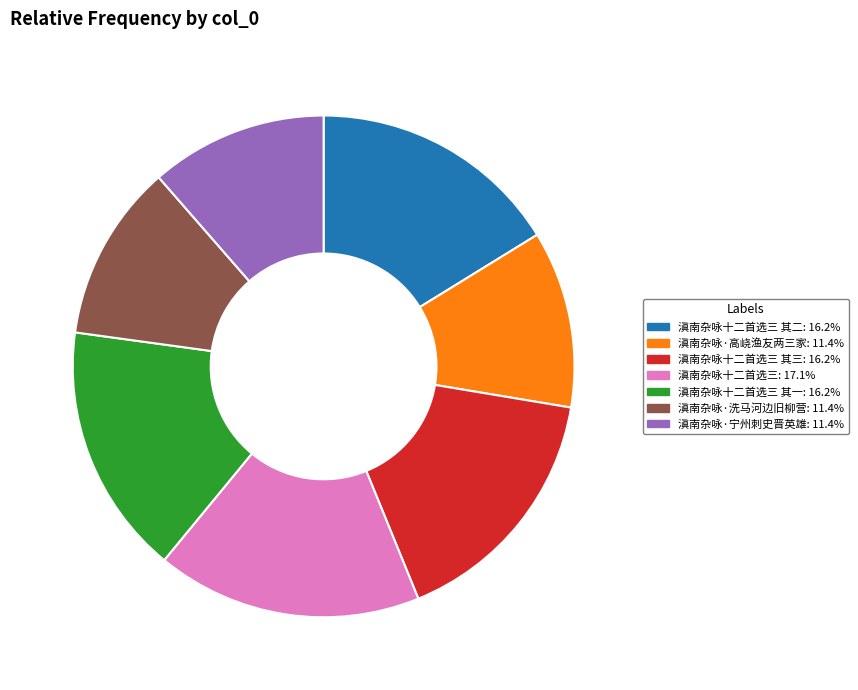

How many slices are in this pie chart?

7